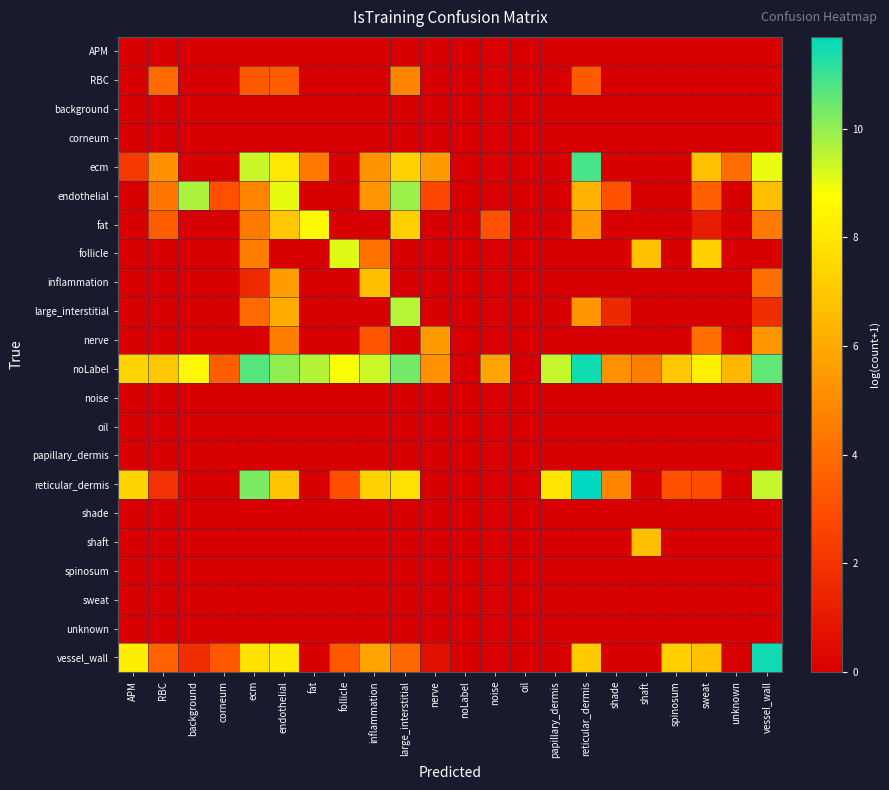

Reading left to right, transcribe all the data shown in this chart.

APM: APM=0.0	RBC=0.0	background=0.0	corneum=0.0	ecm=0.0	endothelial=0.0	fat=0.0	follicle=0.0	inflammation=0.0	large_interstitial=0.0	nerve=0.0	noLabel=0.0	noise=0.0	oil=0.0	papillary_dermis=0.0	reticular_dermis=0.0	shade=0.0	shaft=0.0	spinosum=0.0	sweat=0.0	unknown=0.0	vessel_wall=0.0
RBC: APM=0.0	RBC=3.9	background=0.0	corneum=0.0	ecm=3.4	endothelial=3.4	fat=0.0	follicle=0.0	inflammation=0.0	large_interstitial=4.8	nerve=0.0	noLabel=0.0	noise=0.0	oil=0.0	papillary_dermis=0.0	reticular_dermis=3.4	shade=0.0	shaft=0.0	spinosum=0.0	sweat=0.0	unknown=0.0	vessel_wall=0.0
background: APM=0.0	RBC=0.0	background=0.0	corneum=0.0	ecm=0.0	endothelial=0.0	fat=0.0	follicle=0.0	inflammation=0.0	large_interstitial=0.0	nerve=0.0	noLabel=0.0	noise=0.0	oil=0.0	papillary_dermis=0.0	reticular_dermis=0.0	shade=0.0	shaft=0.0	spinosum=0.0	sweat=0.0	unknown=0.0	vessel_wall=0.0
corneum: APM=0.0	RBC=0.0	background=0.0	corneum=0.0	ecm=0.0	endothelial=0.0	fat=0.0	follicle=0.0	inflammation=0.0	large_interstitial=0.0	nerve=0.0	noLabel=0.0	noise=0.0	oil=0.0	papillary_dermis=0.0	reticular_dermis=0.0	shade=0.0	shaft=0.0	spinosum=0.0	sweat=0.0	unknown=0.0	vessel_wall=0.0
ecm: APM=2.2	RBC=5.2	background=0.0	corneum=0.0	ecm=9.4	endothelial=8.0	fat=4.4	follicle=0.0	inflammation=5.3	large_interstitial=7.3	nerve=5.5	noLabel=0.0	noise=0.0	oil=0.0	papillary_dermis=0.0	reticular_dermis=10.8	shade=0.0	shaft=0.0	spinosum=0.0	sweat=6.8	unknown=4.0	vessel_wall=9.0
endothelial: APM=0.0	RBC=4.4	background=9.7	corneum=3.0	ecm=4.8	endothelial=9.0	fat=0.0	follicle=0.0	inflammation=5.3	large_interstitial=9.9	nerve=2.8	noLabel=0.0	noise=0.0	oil=0.0	papillary_dermis=0.0	reticular_dermis=6.3	shade=3.1	shaft=0.0	spinosum=0.0	sweat=3.6	unknown=0.0	vessel_wall=6.7
fat: APM=0.0	RBC=3.5	background=0.0	corneum=0.0	ecm=4.4	endothelial=7.0	fat=8.6	follicle=0.0	inflammation=0.0	large_interstitial=7.2	nerve=0.0	noLabel=0.0	noise=3.1	oil=0.0	papillary_dermis=0.0	reticular_dermis=5.4	shade=0.0	shaft=0.0	spinosum=0.0	sweat=1.1	unknown=0.0	vessel_wall=4.4
follicle: APM=0.0	RBC=0.0	background=0.0	corneum=0.0	ecm=4.5	endothelial=0.0	fat=0.0	follicle=9.1	inflammation=4.2	large_interstitial=0.0	nerve=0.0	noLabel=0.0	noise=0.0	oil=0.0	papillary_dermis=0.0	reticular_dermis=0.0	shade=0.0	shaft=6.8	spinosum=0.0	sweat=7.2	unknown=0.0	vessel_wall=0.0
inflammation: APM=0.0	RBC=0.0	background=0.0	corneum=0.0	ecm=1.6	endothelial=5.5	fat=0.0	follicle=0.0	inflammation=6.7	large_interstitial=0.0	nerve=0.0	noLabel=0.0	noise=0.0	oil=0.0	papillary_dermis=0.0	reticular_dermis=0.0	shade=0.0	shaft=0.0	spinosum=0.0	sweat=0.0	unknown=0.0	vessel_wall=4.1
large_interstitial: APM=0.0	RBC=0.0	background=0.0	corneum=0.0	ecm=3.9	endothelial=6.0	fat=0.0	follicle=0.0	inflammation=0.0	large_interstitial=9.6	nerve=0.0	noLabel=0.0	noise=0.0	oil=0.0	papillary_dermis=0.0	reticular_dermis=5.3	shade=1.6	shaft=0.0	spinosum=0.0	sweat=0.0	unknown=0.0	vessel_wall=1.8
nerve: APM=0.0	RBC=0.0	background=0.0	corneum=0.0	ecm=0.0	endothelial=4.6	fat=0.0	follicle=0.0	inflammation=3.2	large_interstitial=0.0	nerve=5.5	noLabel=0.0	noise=0.0	oil=0.0	papillary_dermis=0.0	reticular_dermis=0.0	shade=0.0	shaft=0.0	spinosum=0.0	sweat=4.1	unknown=0.0	vessel_wall=5.3
noLabel: APM=7.4	RBC=6.9	background=8.5	corneum=3.5	ecm=10.7	endothelial=10.0	fat=9.6	follicle=8.8	inflammation=9.3	large_interstitial=10.4	nerve=5.2	noLabel=0.0	noise=5.8	oil=0.0	papillary_dermis=9.4	reticular_dermis=11.5	shade=5.2	shaft=4.5	spinosum=7.0	sweat=8.3	unknown=6.5	vessel_wall=10.6
noise: APM=0.0	RBC=0.0	background=0.0	corneum=0.0	ecm=0.0	endothelial=0.0	fat=0.0	follicle=0.0	inflammation=0.0	large_interstitial=0.0	nerve=0.0	noLabel=0.0	noise=0.0	oil=0.0	papillary_dermis=0.0	reticular_dermis=0.0	shade=0.0	shaft=0.0	spinosum=0.0	sweat=0.0	unknown=0.0	vessel_wall=0.0
oil: APM=0.0	RBC=0.0	background=0.0	corneum=0.0	ecm=0.0	endothelial=0.0	fat=0.0	follicle=0.0	inflammation=0.0	large_interstitial=0.0	nerve=0.0	noLabel=0.0	noise=0.0	oil=0.0	papillary_dermis=0.0	reticular_dermis=0.0	shade=0.0	shaft=0.0	spinosum=0.0	sweat=0.0	unknown=0.0	vessel_wall=0.0
papillary_dermis: APM=0.0	RBC=0.0	background=0.0	corneum=0.0	ecm=0.0	endothelial=0.0	fat=0.0	follicle=0.0	inflammation=0.0	large_interstitial=0.0	nerve=0.0	noLabel=0.0	noise=0.0	oil=0.0	papillary_dermis=0.0	reticular_dermis=0.0	shade=0.0	shaft=0.0	spinosum=0.0	sweat=0.0	unknown=0.0	vessel_wall=0.0
reticular_dermis: APM=7.4	RBC=1.9	background=0.0	corneum=0.0	ecm=10.3	endothelial=6.9	fat=0.0	follicle=3.0	inflammation=7.3	large_interstitial=7.8	nerve=0.0	noLabel=0.0	noise=0.0	oil=0.0	papillary_dermis=7.9	reticular_dermis=11.7	shade=4.8	shaft=0.0	spinosum=3.0	sweat=2.9	unknown=0.0	vessel_wall=9.4
shade: APM=0.0	RBC=0.0	background=0.0	corneum=0.0	ecm=0.0	endothelial=0.0	fat=0.0	follicle=0.0	inflammation=0.0	large_interstitial=0.0	nerve=0.0	noLabel=0.0	noise=0.0	oil=0.0	papillary_dermis=0.0	reticular_dermis=0.0	shade=0.0	shaft=0.0	spinosum=0.0	sweat=0.0	unknown=0.0	vessel_wall=0.0
shaft: APM=0.0	RBC=0.0	background=0.0	corneum=0.0	ecm=0.0	endothelial=0.0	fat=0.0	follicle=0.0	inflammation=0.0	large_interstitial=0.0	nerve=0.0	noLabel=0.0	noise=0.0	oil=0.0	papillary_dermis=0.0	reticular_dermis=0.0	shade=0.0	shaft=6.7	spinosum=0.0	sweat=0.0	unknown=0.0	vessel_wall=0.0
spinosum: APM=0.0	RBC=0.0	background=0.0	corneum=0.0	ecm=0.0	endothelial=0.0	fat=0.0	follicle=0.0	inflammation=0.0	large_interstitial=0.0	nerve=0.0	noLabel=0.0	noise=0.0	oil=0.0	papillary_dermis=0.0	reticular_dermis=0.0	shade=0.0	shaft=0.0	spinosum=0.0	sweat=0.0	unknown=0.0	vessel_wall=0.0
sweat: APM=0.0	RBC=0.0	background=0.0	corneum=0.0	ecm=0.0	endothelial=0.0	fat=0.0	follicle=0.0	inflammation=0.0	large_interstitial=0.0	nerve=0.0	noLabel=0.0	noise=0.0	oil=0.0	papillary_dermis=0.0	reticular_dermis=0.0	shade=0.0	shaft=0.0	spinosum=0.0	sweat=0.0	unknown=0.0	vessel_wall=0.0
unknown: APM=0.0	RBC=0.0	background=0.0	corneum=0.0	ecm=0.0	endothelial=0.0	fat=0.0	follicle=0.0	inflammation=0.0	large_interstitial=0.0	nerve=0.0	noLabel=0.0	noise=0.0	oil=0.0	papillary_dermis=0.0	reticular_dermis=0.0	shade=0.0	shaft=0.0	spinosum=0.0	sweat=0.0	unknown=0.0	vessel_wall=0.0
vessel_wall: APM=8.2	RBC=3.6	background=1.8	corneum=3.3	ecm=7.8	endothelial=8.1	fat=0.0	follicle=3.4	inflammation=5.8	large_interstitial=3.8	nerve=0.7	noLabel=0.0	noise=0.0	oil=0.0	papillary_dermis=0.0	reticular_dermis=7.1	shade=0.0	shaft=0.0	spinosum=7.3	sweat=6.8	unknown=0.0	vessel_wall=11.5